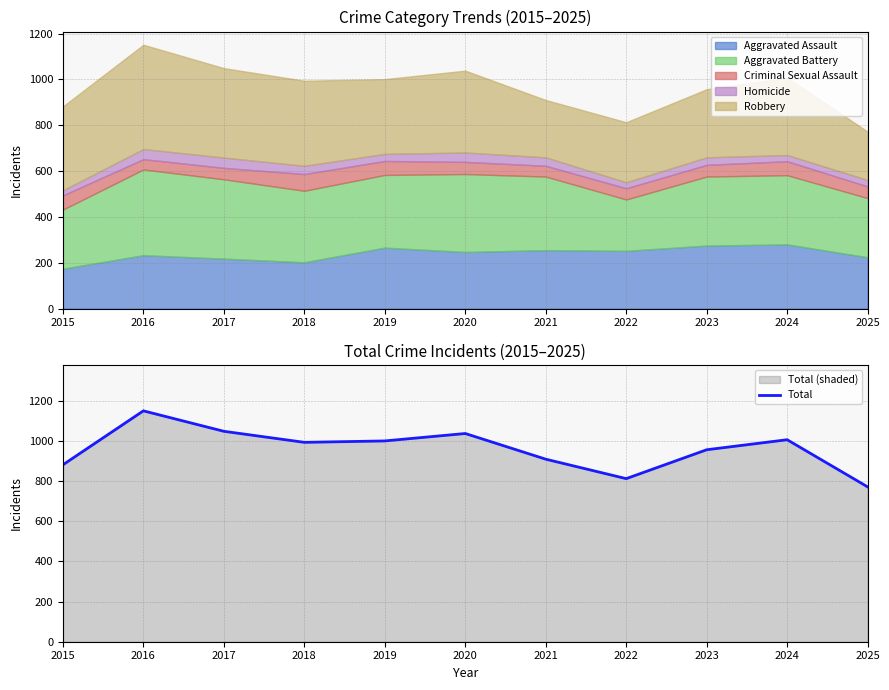

Does the chart have visible grid lines?

Yes